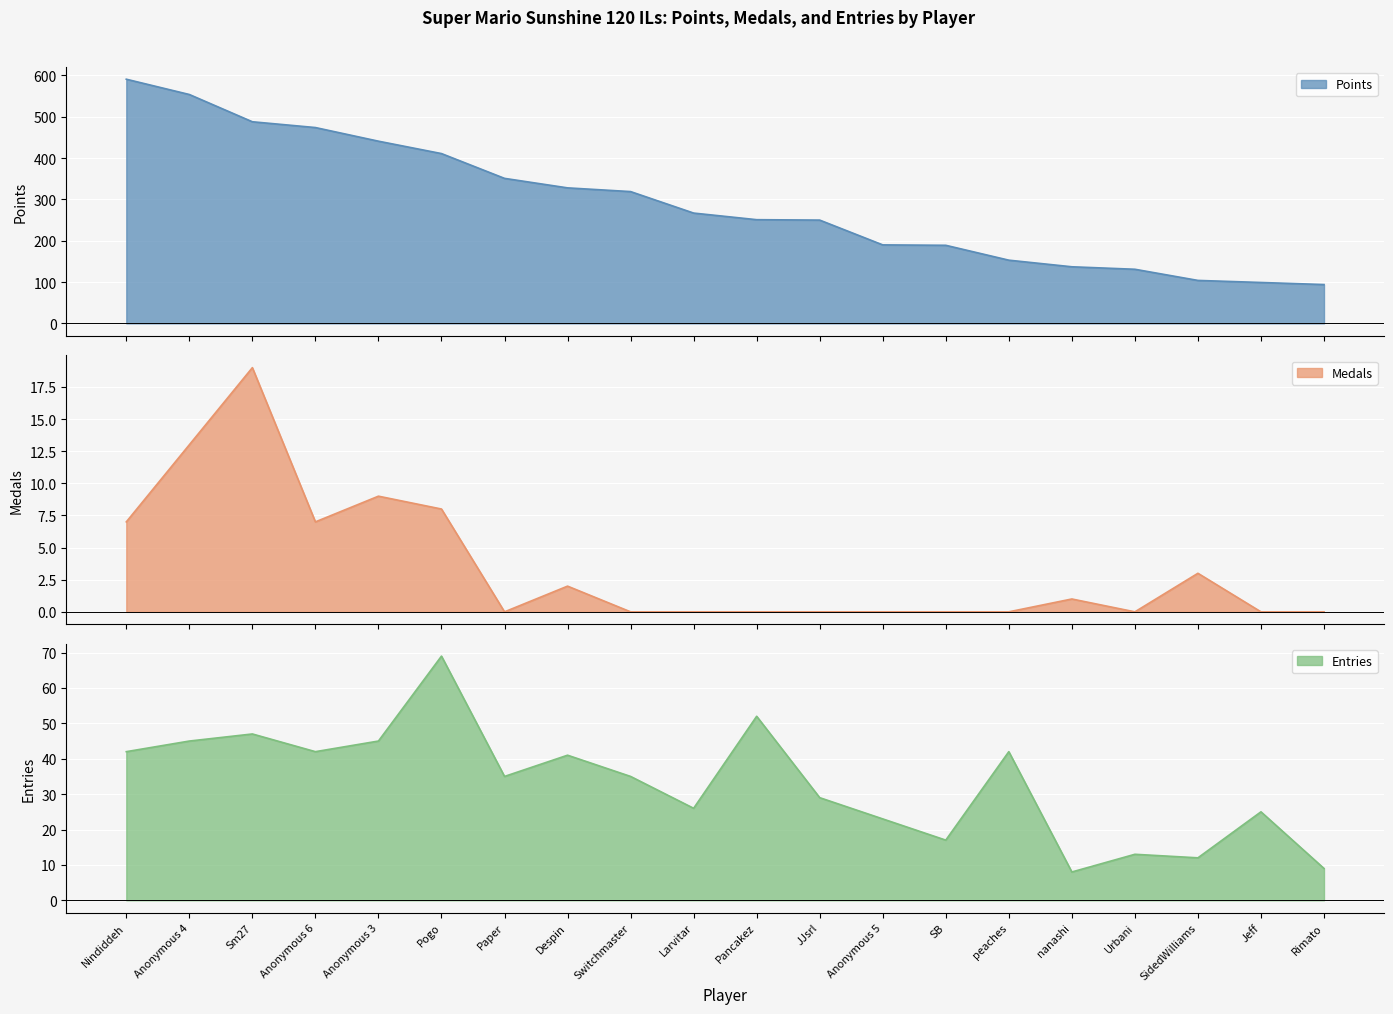

Reading right to left, what are all the values shown in this chart?

Points: Rimato=94	Jeff=99	SidedWilliams=104	Urbani=131	nanashi=137	peaches=153	SB=189	Anonymous 5=190	JJsrl=250	Pancakez=251	Larvitar=267	Switchmaster=319	Despin=328	Paper=351	Pogo=411	Anonymous 3=441	Anonymous 6=474	Sm27=488	Anonymous 4=554	Nindiddeh=591
Medals: Rimato=0	Jeff=0	SidedWilliams=3	Urbani=0	nanashi=1	peaches=0	SB=0	Anonymous 5=0	JJsrl=0	Pancakez=0	Larvitar=0	Switchmaster=0	Despin=2	Paper=0	Pogo=8	Anonymous 3=9	Anonymous 6=7	Sm27=19	Anonymous 4=13	Nindiddeh=7
Entries: Rimato=9	Jeff=25	SidedWilliams=12	Urbani=13	nanashi=8	peaches=42	SB=17	Anonymous 5=23	JJsrl=29	Pancakez=52	Larvitar=26	Switchmaster=35	Despin=41	Paper=35	Pogo=69	Anonymous 3=45	Anonymous 6=42	Sm27=47	Anonymous 4=45	Nindiddeh=42